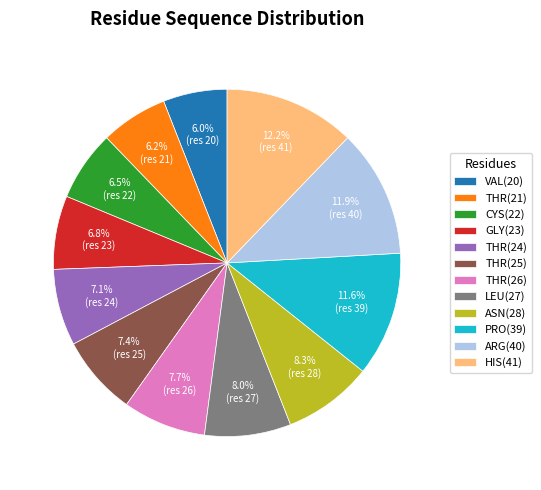

Does any single category account for the majority?

No